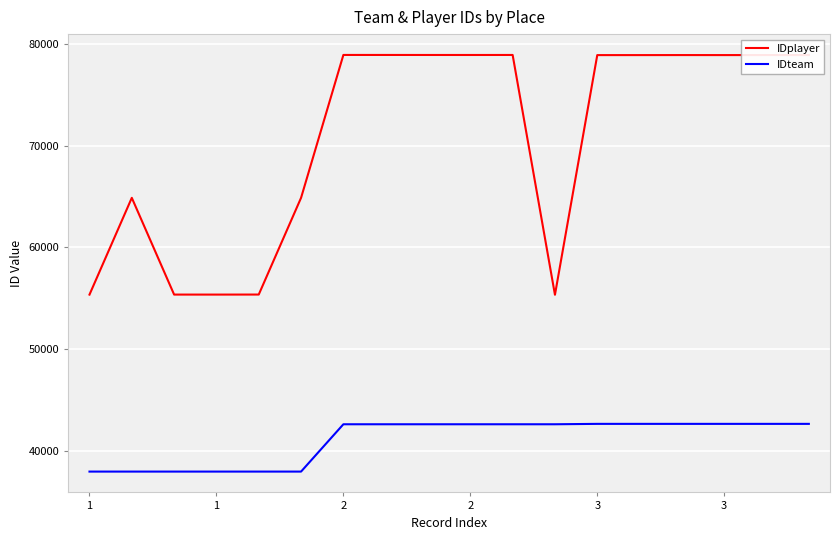

At how many categories does at least one series exceed 38676?

18